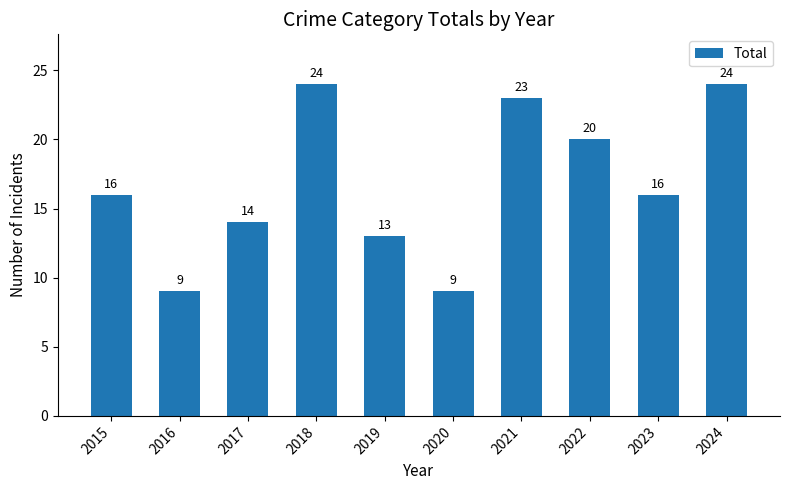

Reading left to right, transcribe all the data shown in this chart.

2015=16	2016=9	2017=14	2018=24	2019=13	2020=9	2021=23	2022=20	2023=16	2024=24